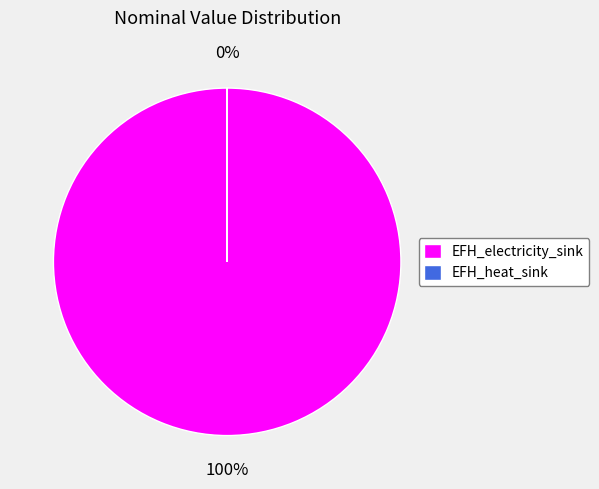

What is the largest slice in the pie chart?

EFH_electricity_sink